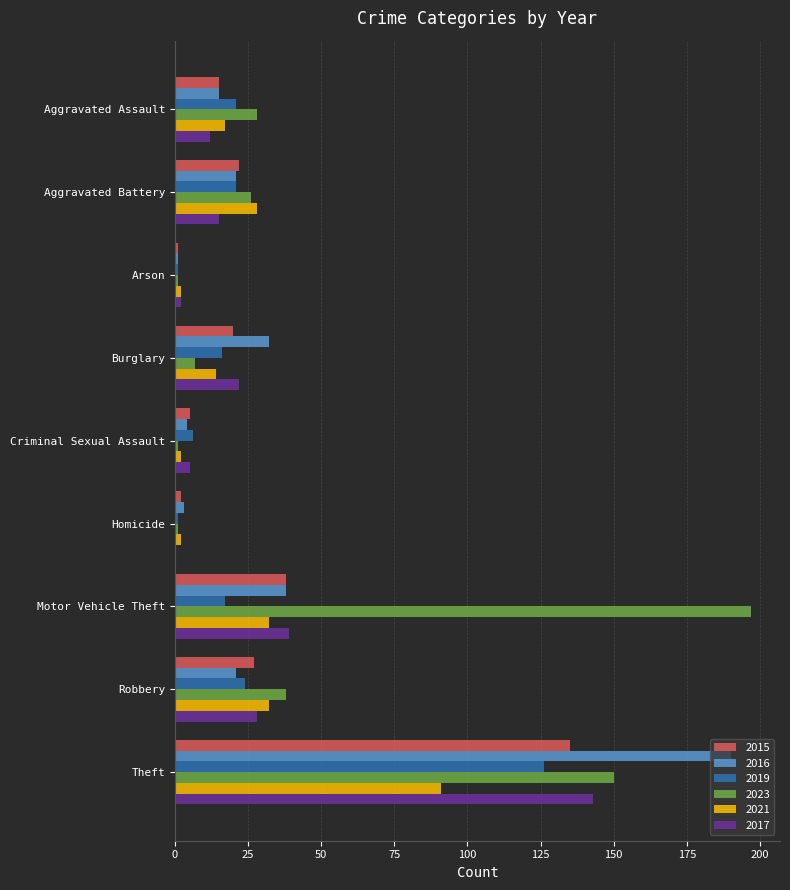

What is the maximum value shown in the chart?

197